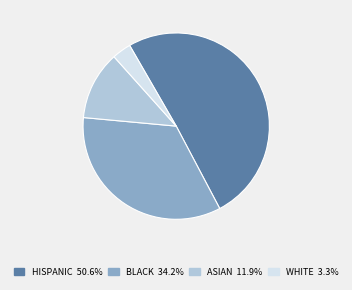

Is there a majority slice in this chart?

Yes